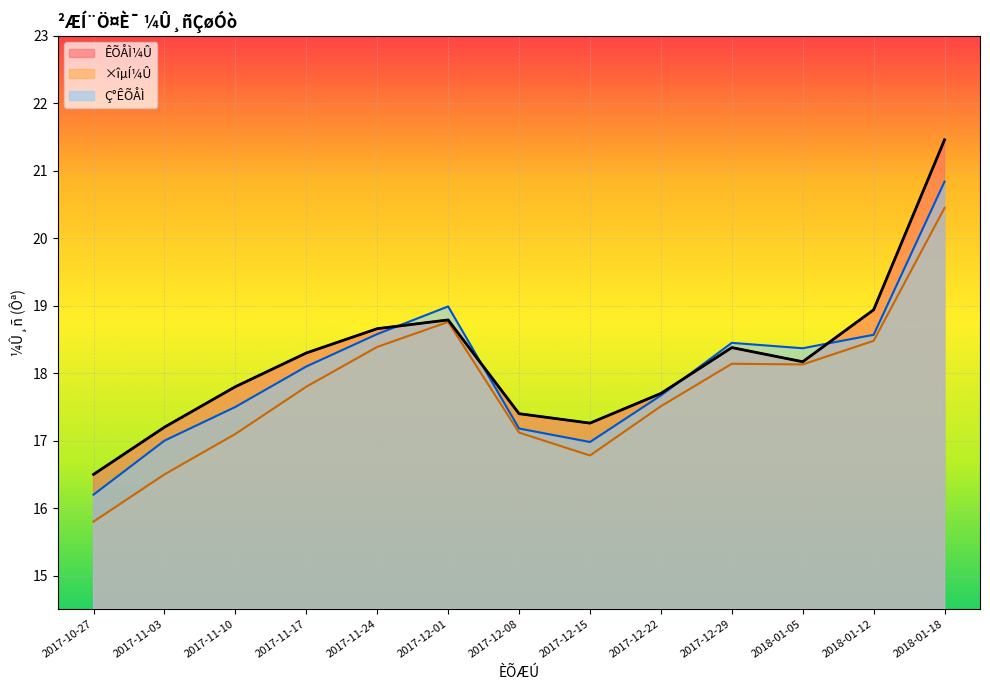

At how many categories does at least one series exceed 17?

12